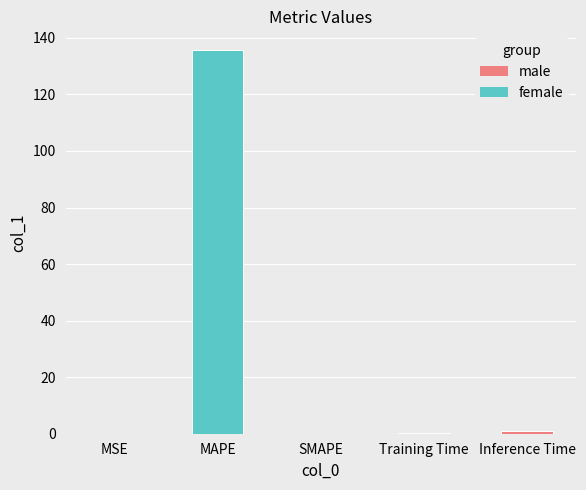

What is the change in value from MAPE to SMAPE?

-135.5